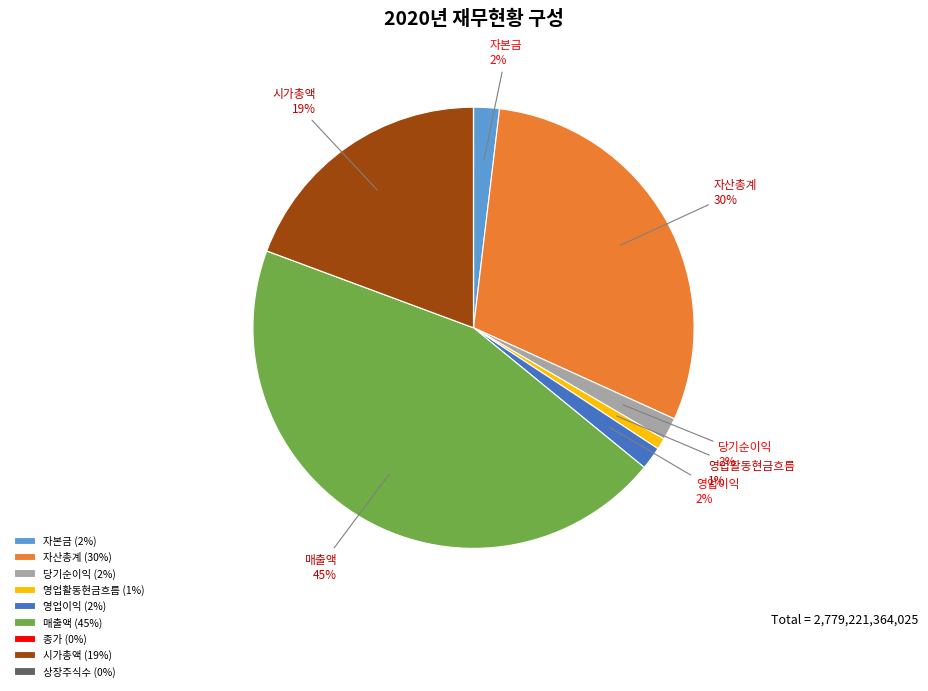

Which has a higher value, 시가총액 (19%) or 당기순이익 (2%)?

시가총액 (19%)